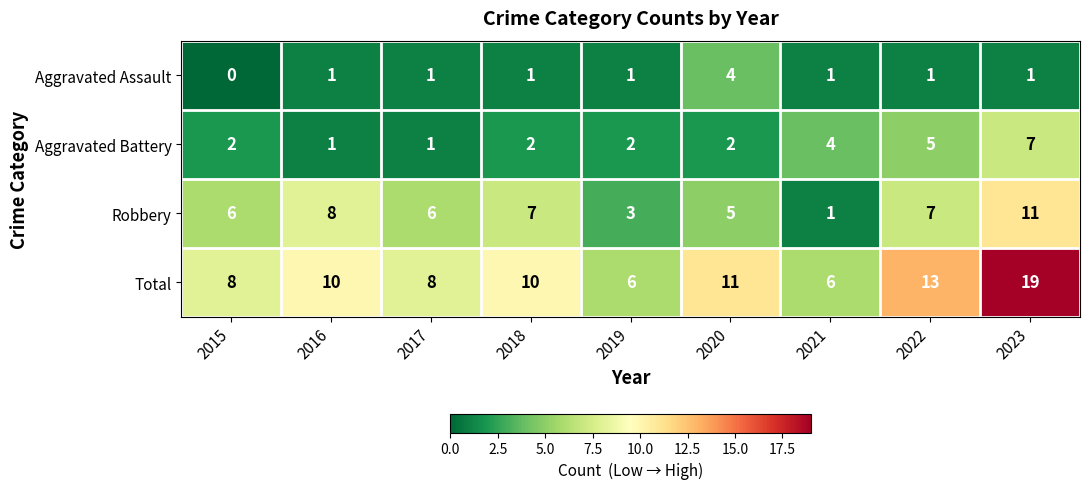

List the series in order of their overall mean, lowest first.

Aggravated Assault, Aggravated Battery, Robbery, Total